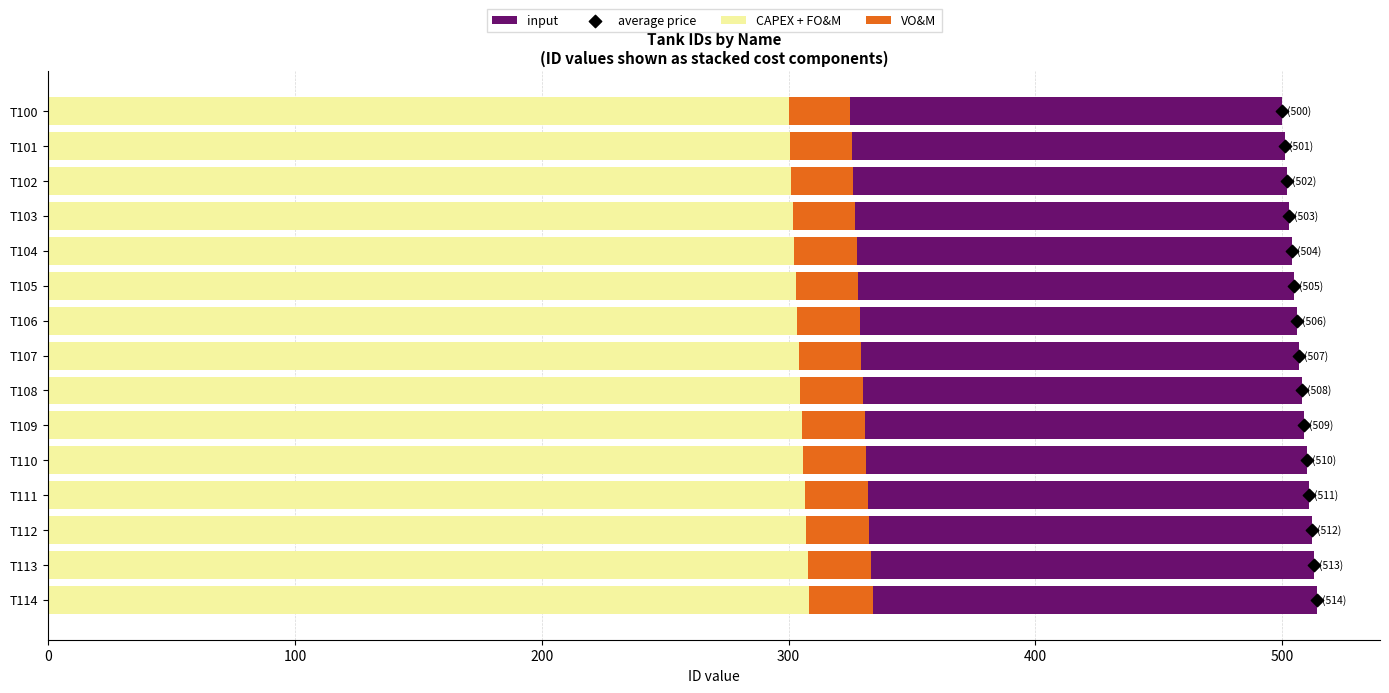

Is it true that CAPEX + FO&M equals 305.4 at T109?

True